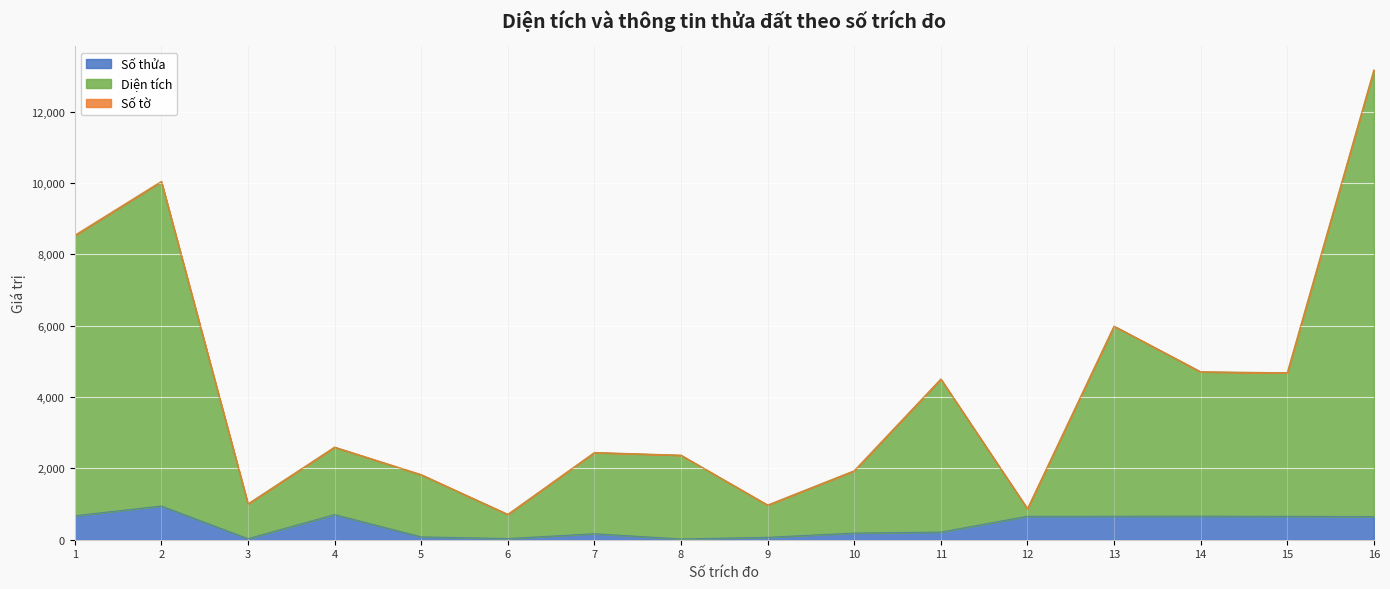

What is the maximum value for Số thửa?

946.0